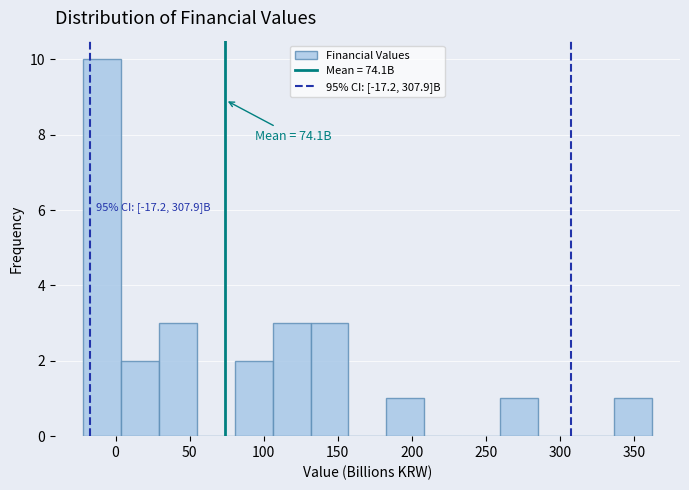

Over which range of the x-axis is the bar tallest?

-20 to 5